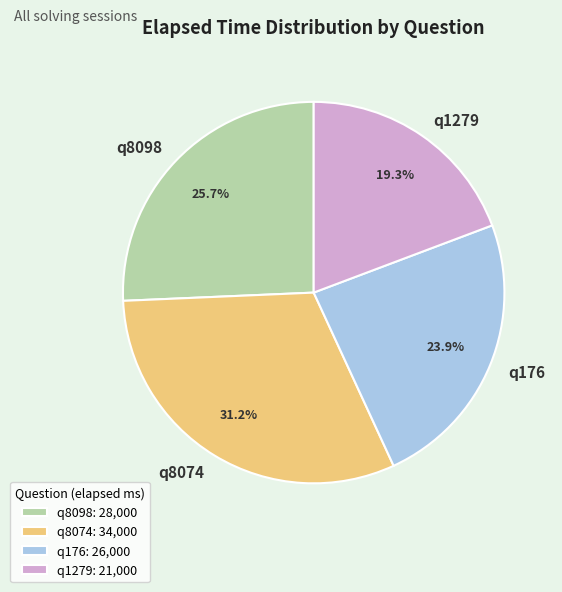

To the nearest percent, what percentage of the pie is q8098?

26%